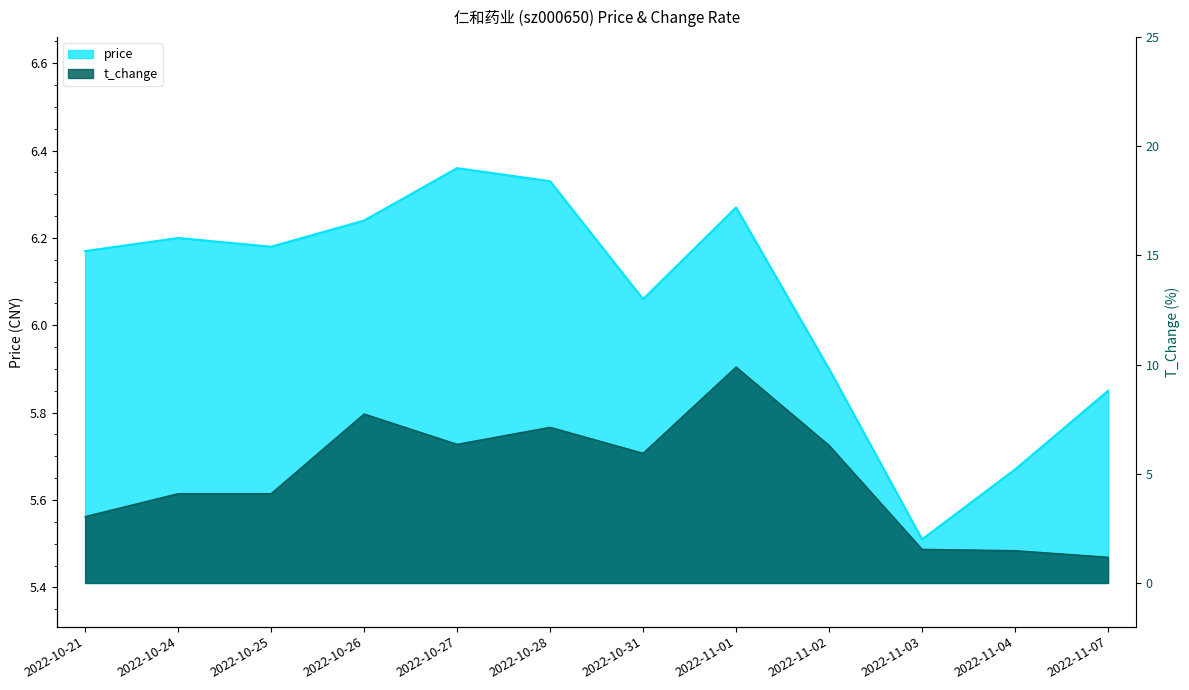

The price series shows 5.5 at 2022-11-03. True or false?

True